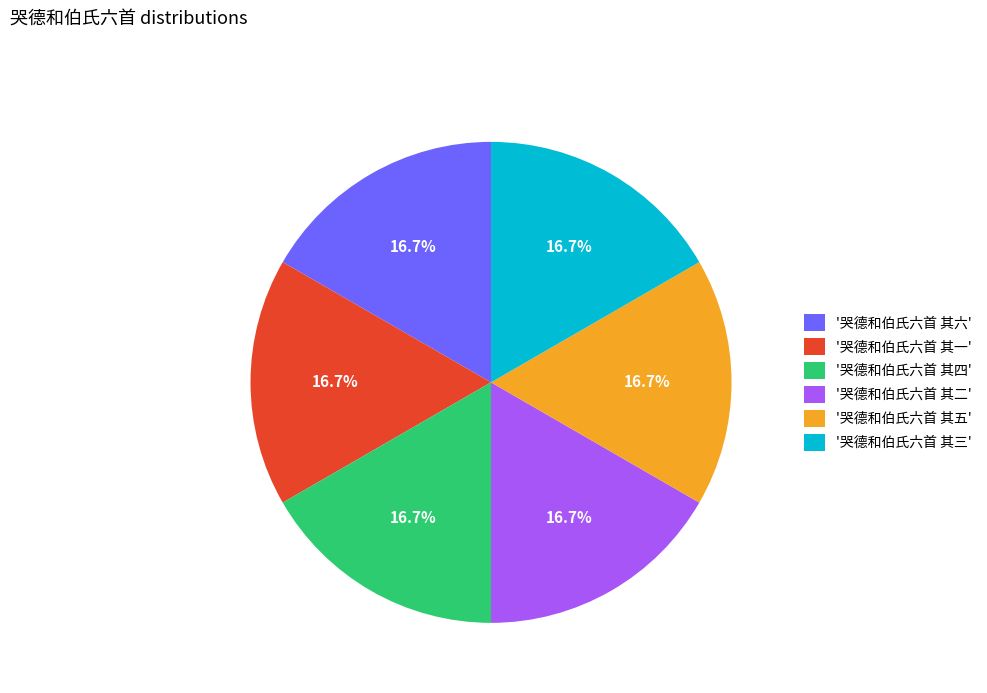

Is there any slice that represents more than half of the pie?

No